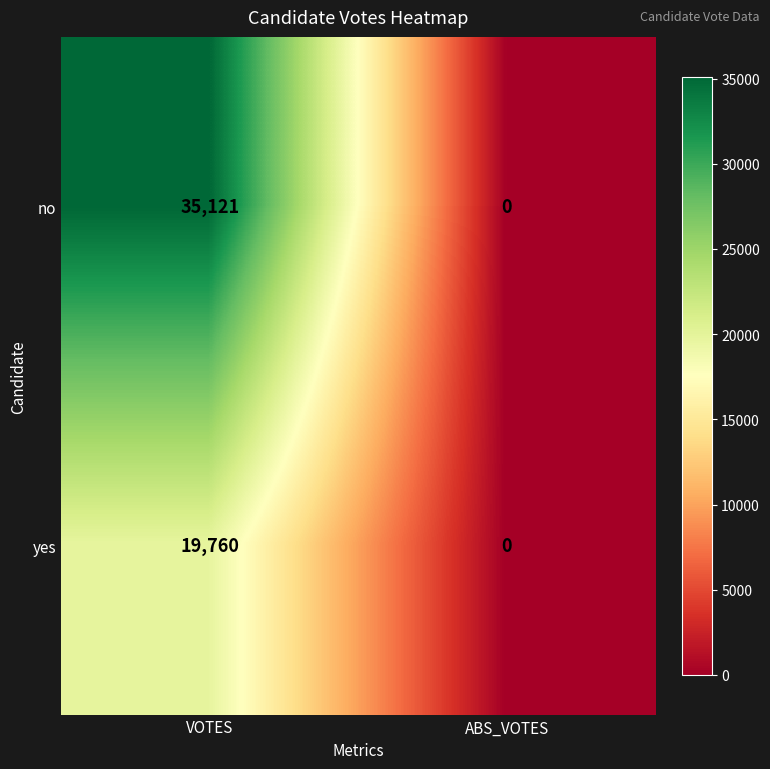

How many positive values does the yes series have?

1